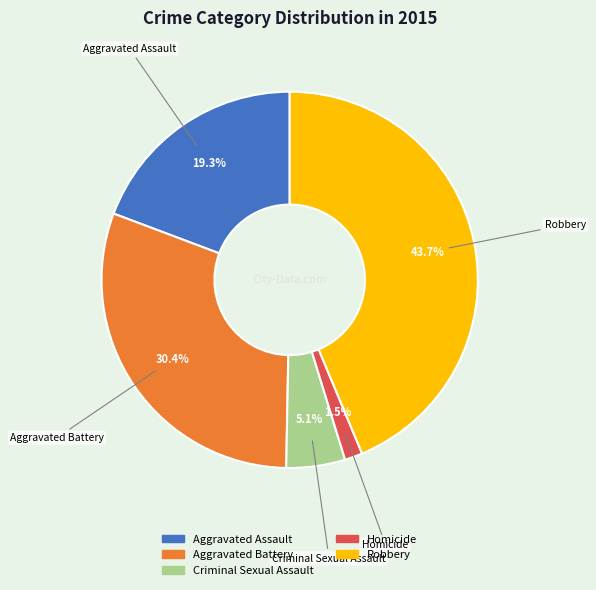

What is the largest slice in the pie chart?

Robbery